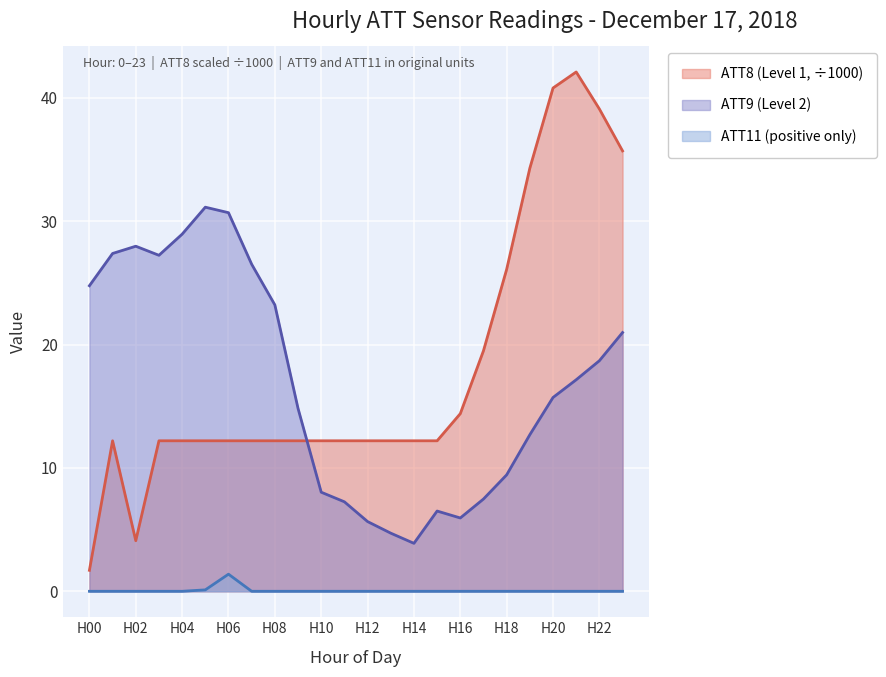

How many lines are shown in the chart?

3